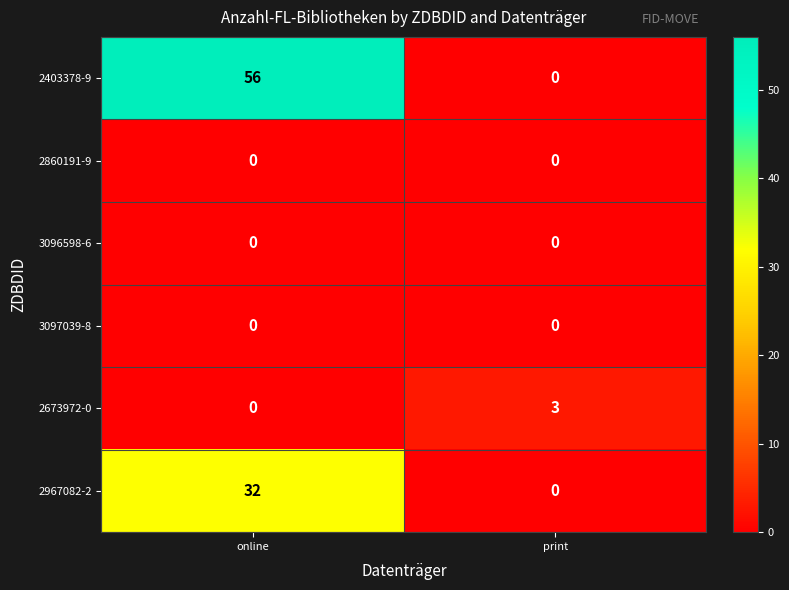

Count the number of data series in this chart.

6